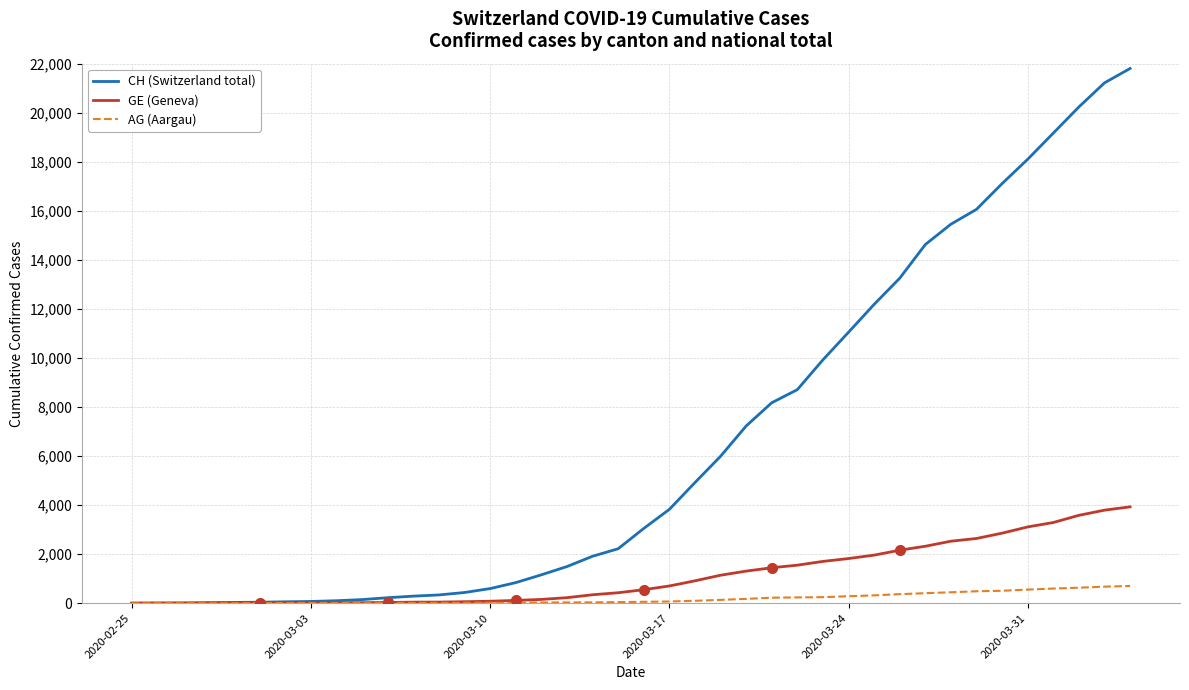

Which series has the largest total across all categories?

CH (Switzerland total)